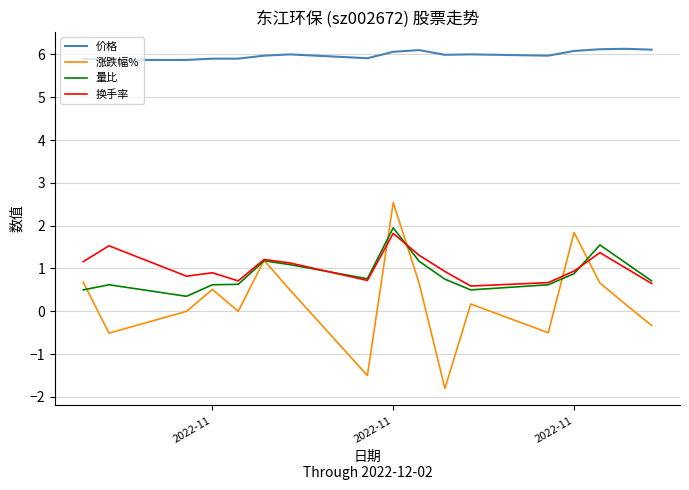

What is the greatest value displayed?

6.1